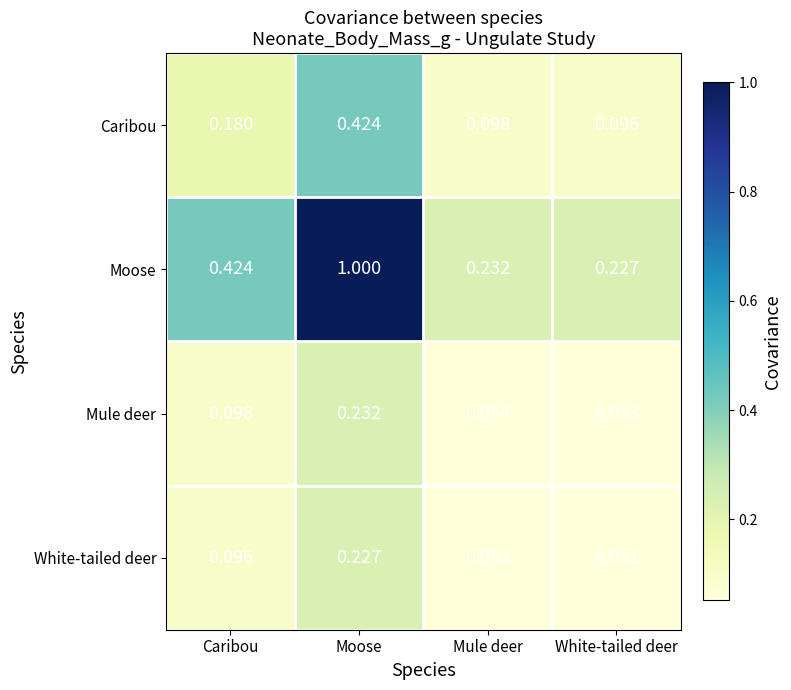

Is the value of White-tailed deer at Moose greater than the value of Caribou at Moose?

No